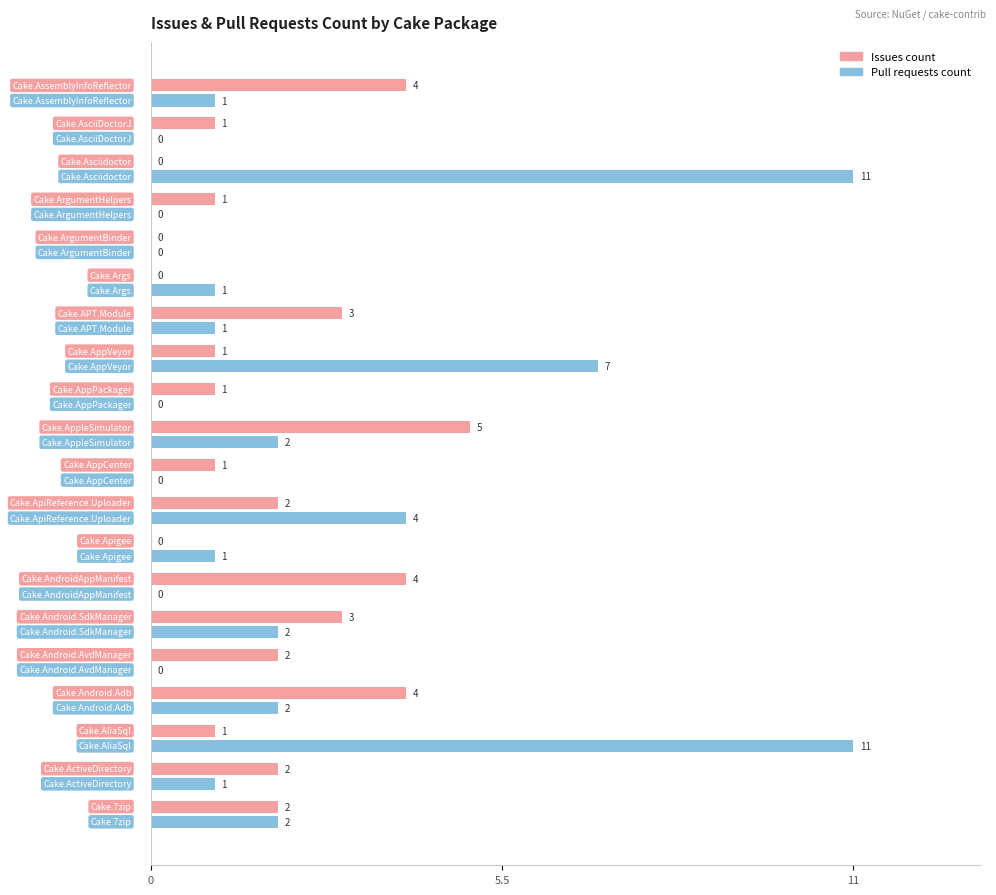

Which series has the largest total across all categories?

Pull requests count